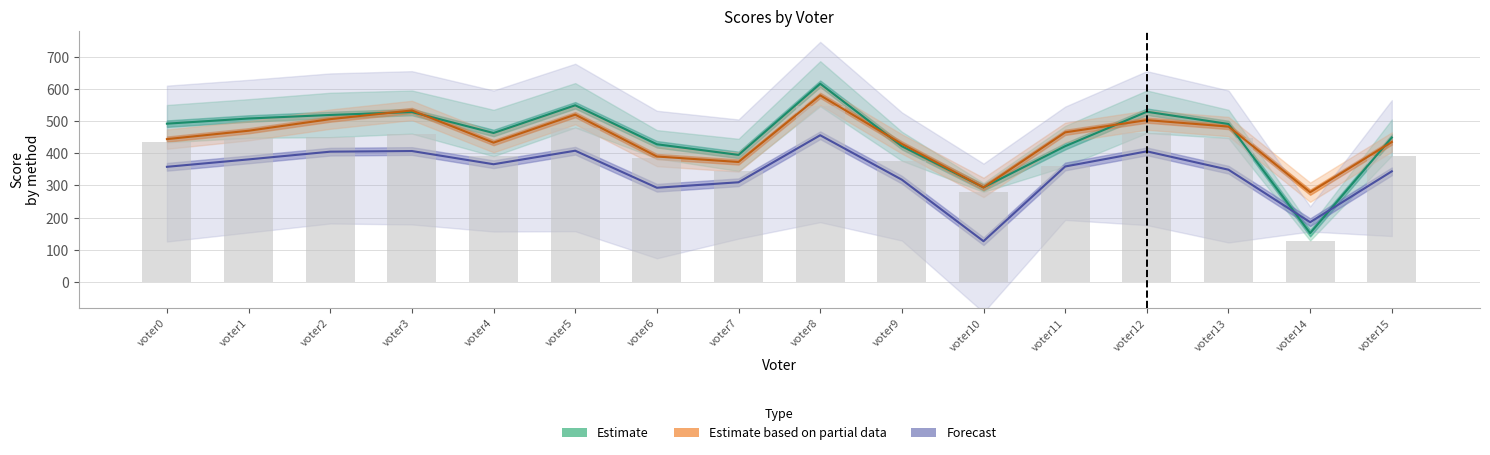

At voter14, list the series in order from largest to smallest.

Estimate based on partial data, Forecast, Estimate